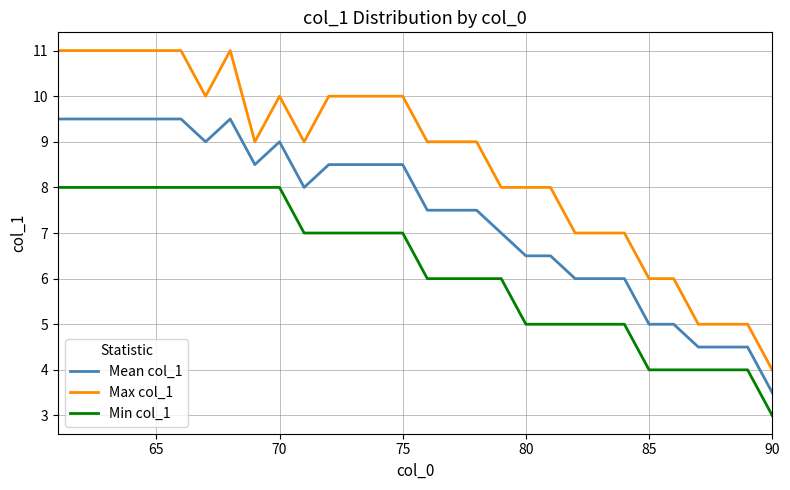

Which series has the largest range (max minus min)?

Max col_1